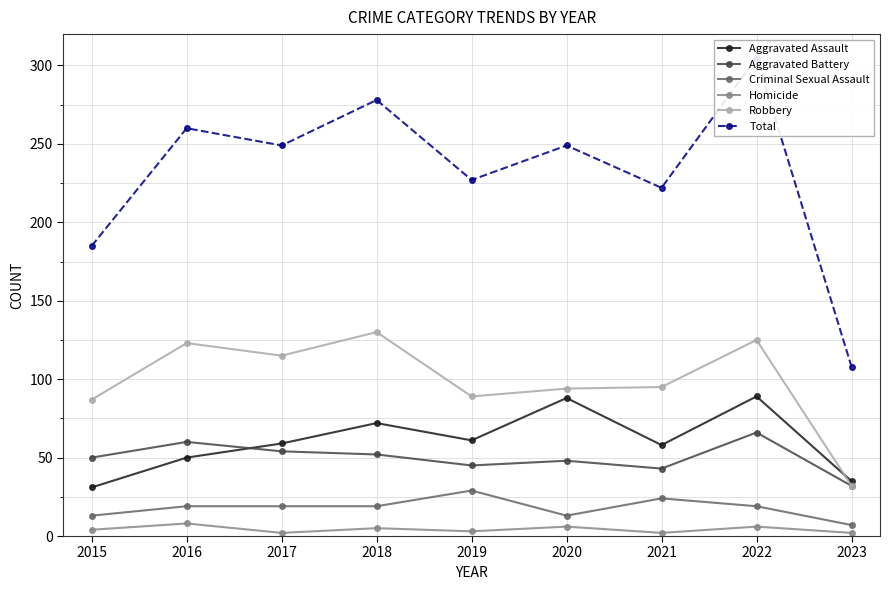

Read the Aggravated Assault value at 2017.

59